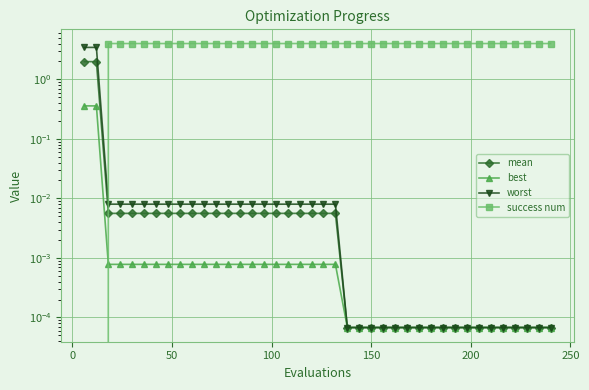

What is the spread (max minus min) of values at 200?

4.0